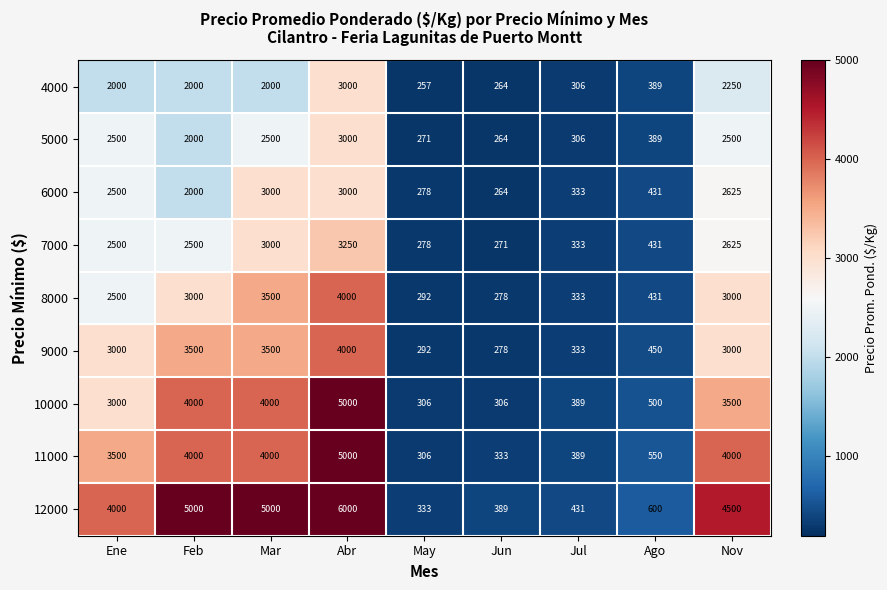

At which category is the sum across all series the highest?

Abr